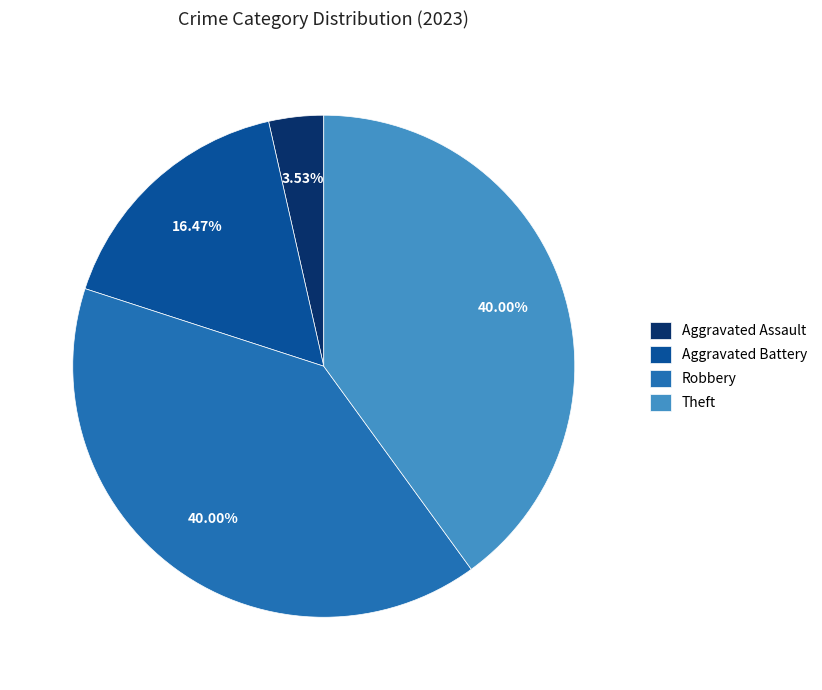

Is the sum of Aggravated Assault and Theft greater than half?

No